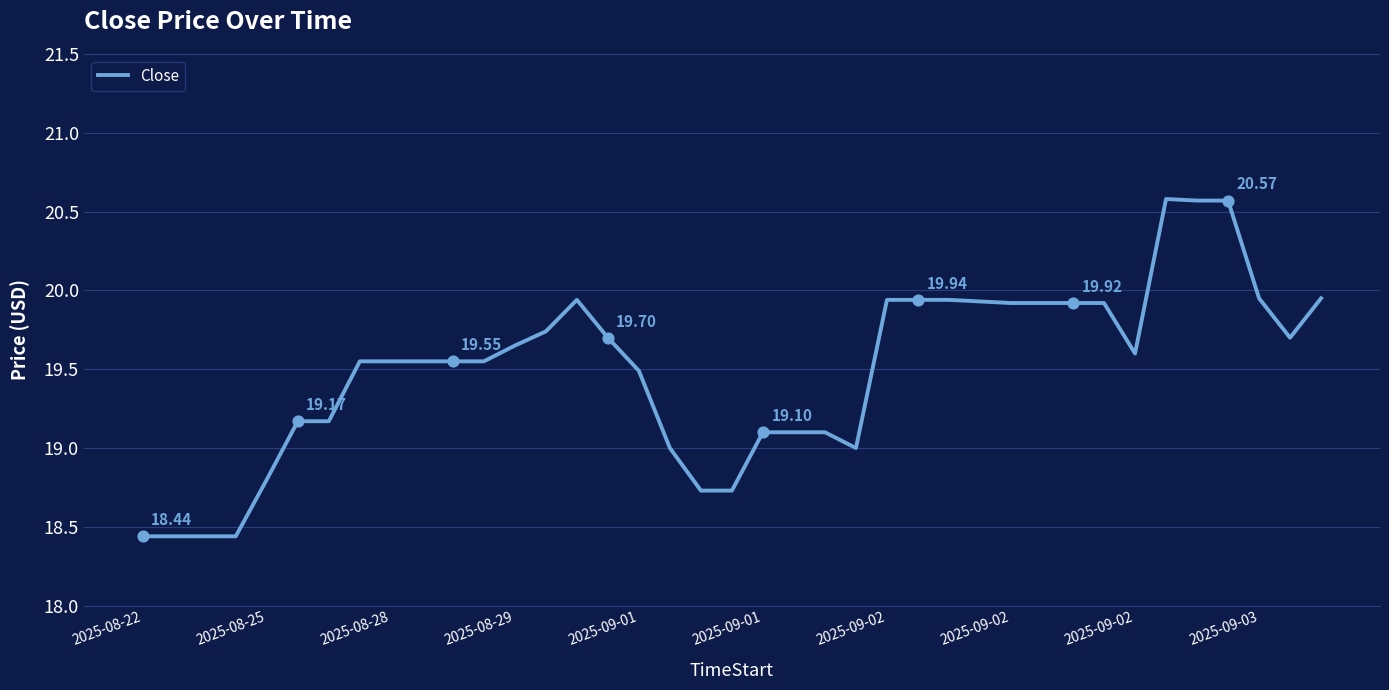

What is the difference between the maximum and minimum values?

2.1